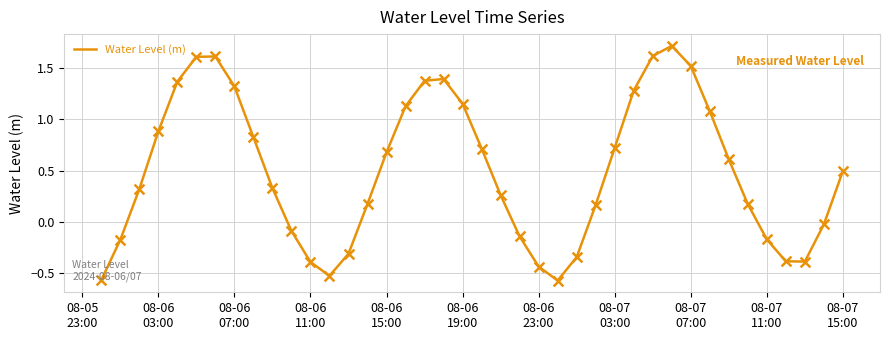

What is the greatest value displayed?

1.7